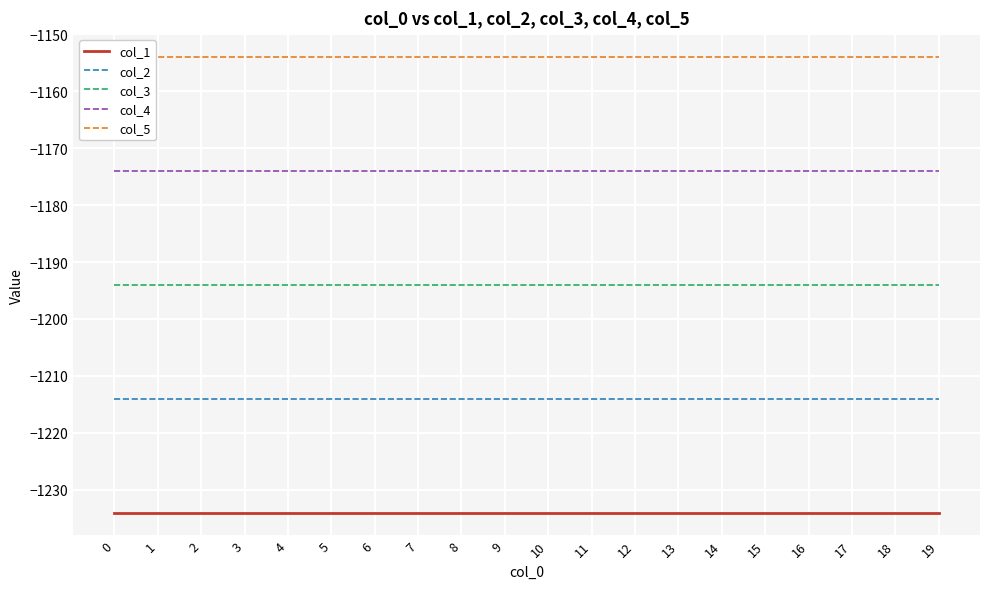

Reading left to right, transcribe all the data shown in this chart.

col_1: -1234	-1234	-1234	-1234	-1234	-1234	-1234	-1234	-1234	-1234	-1234	-1234	-1234	-1234	-1234	-1234	-1234	-1234	-1234	-1234
col_2: -1214	-1214	-1214	-1214	-1214	-1214	-1214	-1214	-1214	-1214	-1214	-1214	-1214	-1214	-1214	-1214	-1214	-1214	-1214	-1214
col_3: -1194	-1194	-1194	-1194	-1194	-1194	-1194	-1194	-1194	-1194	-1194	-1194	-1194	-1194	-1194	-1194	-1194	-1194	-1194	-1194
col_4: -1174	-1174	-1174	-1174	-1174	-1174	-1174	-1174	-1174	-1174	-1174	-1174	-1174	-1174	-1174	-1174	-1174	-1174	-1174	-1174
col_5: -1154	-1154	-1154	-1154	-1154	-1154	-1154	-1154	-1154	-1154	-1154	-1154	-1154	-1154	-1154	-1154	-1154	-1154	-1154	-1154